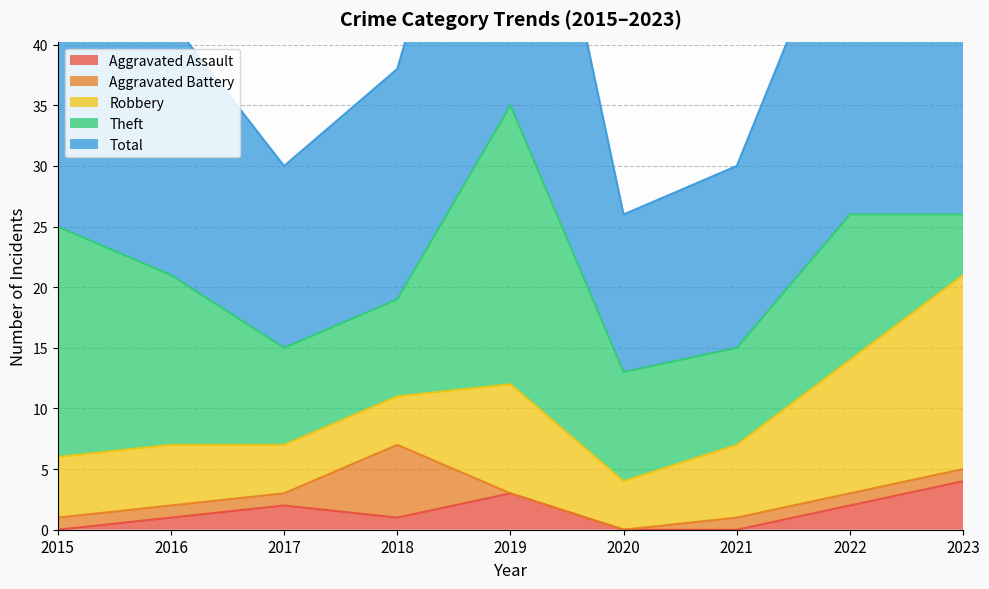

Reading right to left, transcribe all the data shown in this chart.

Aggravated Assault: 4	2	0	0	3	1	2	1	0
Aggravated Battery: 1	1	1	0	0	6	1	1	1
Robbery: 16	11	6	4	9	4	4	5	5
Theft: 5	12	8	9	23	8	8	14	19
Total: 26	27	15	13	35	19	15	21	25